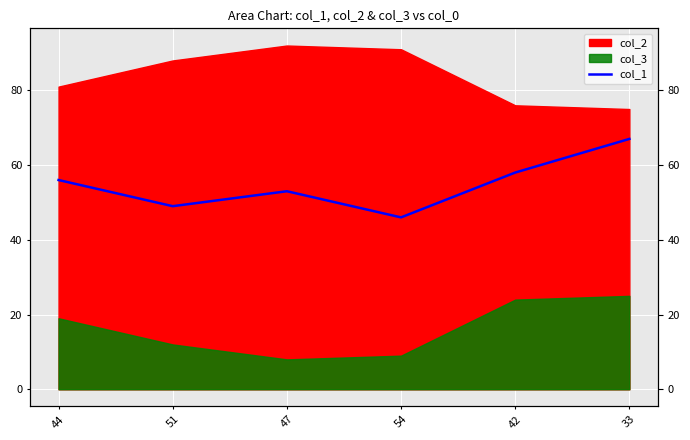

What is the change in value from 54 to 33?

+21